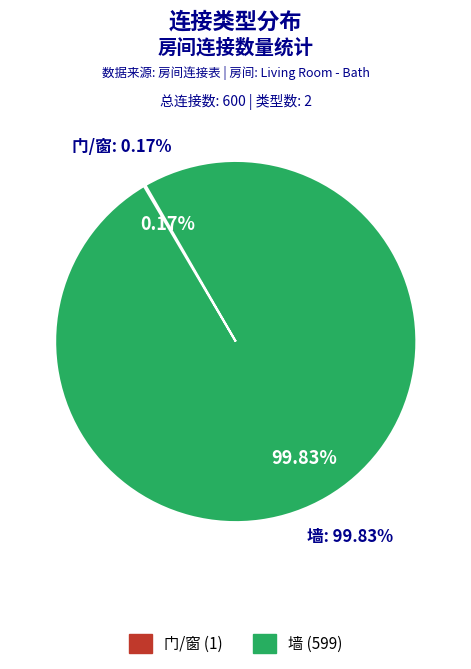

Combined, what portion of the pie is 墙 and 门/窗?

100.0%